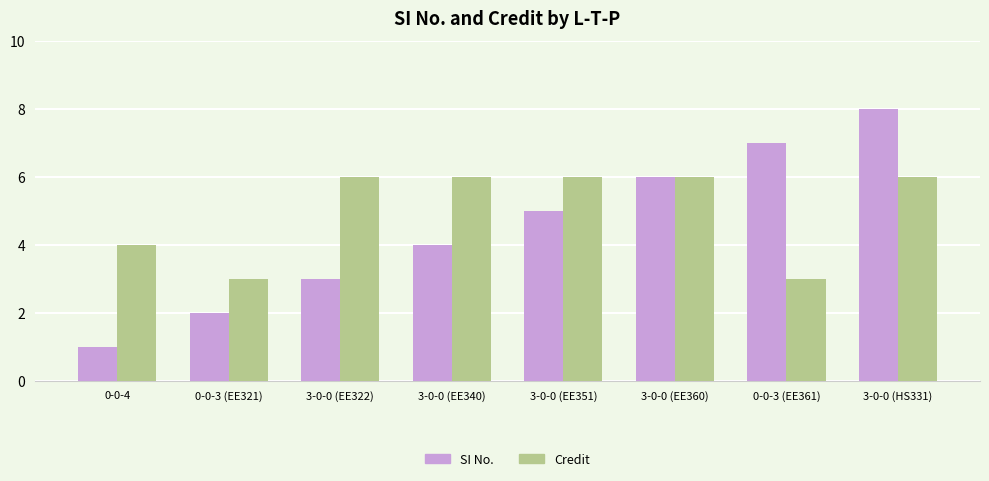

What is the average value of the Credit series?

5